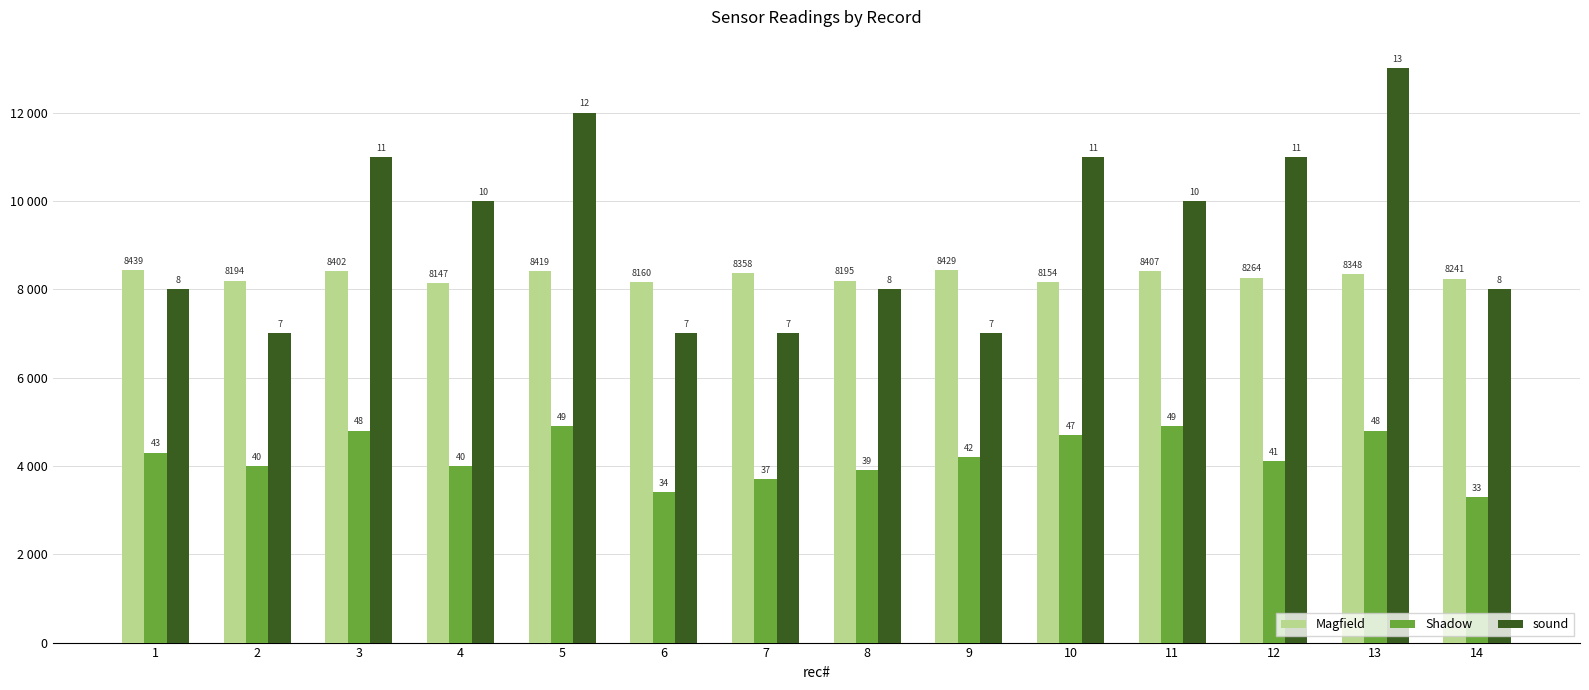

Which has a higher value, 1 or 14?

1